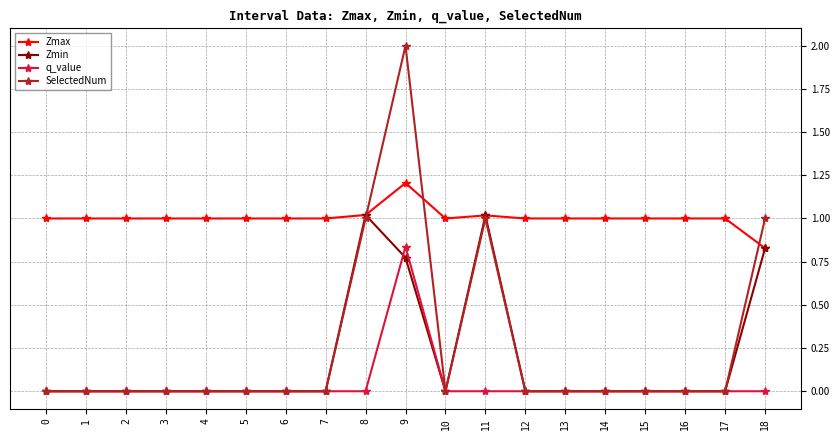

True or false: q_value and Zmax intersect in this chart.

False